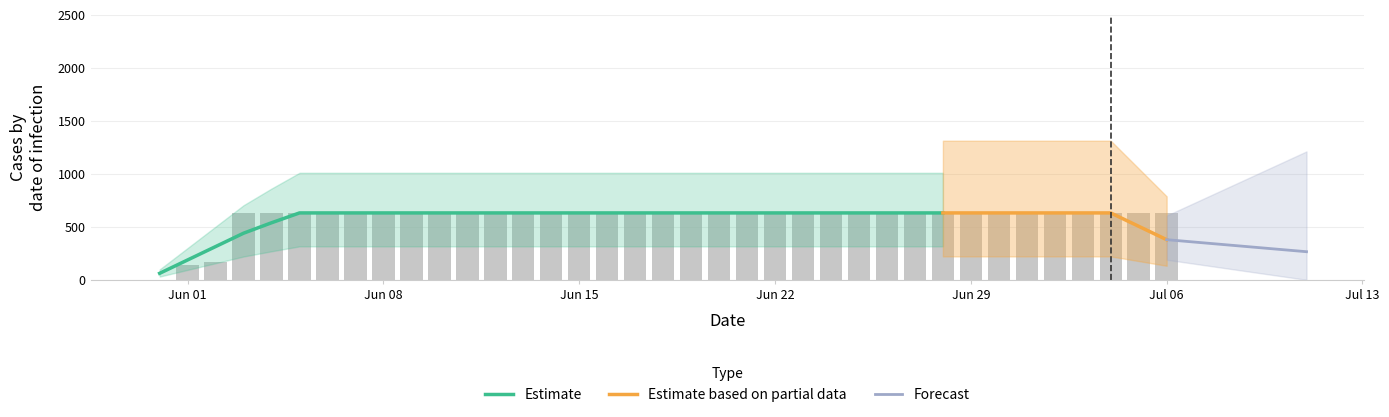

Is it true that the value at 2020-06-07 is 198?

False